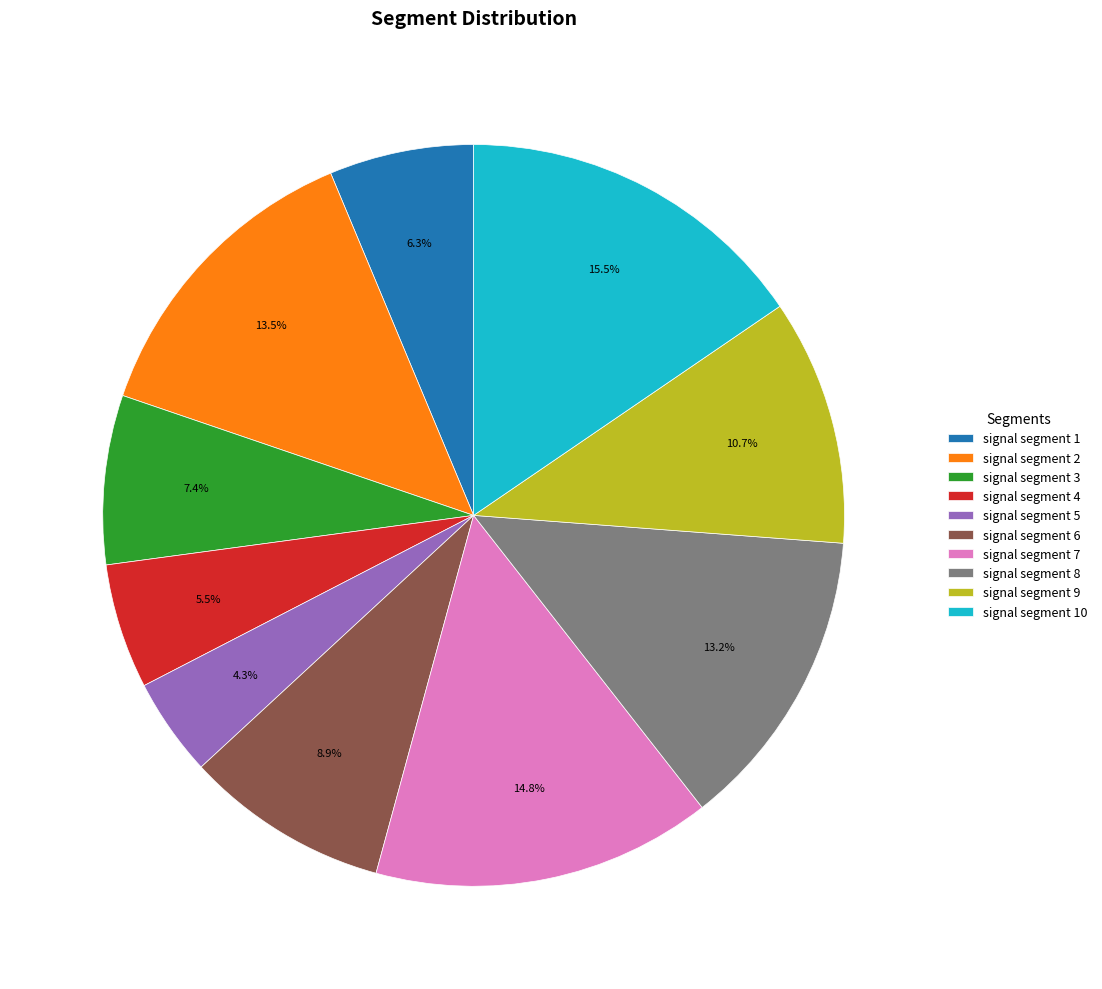

Which category has the biggest portion of the pie?

signal segment 10